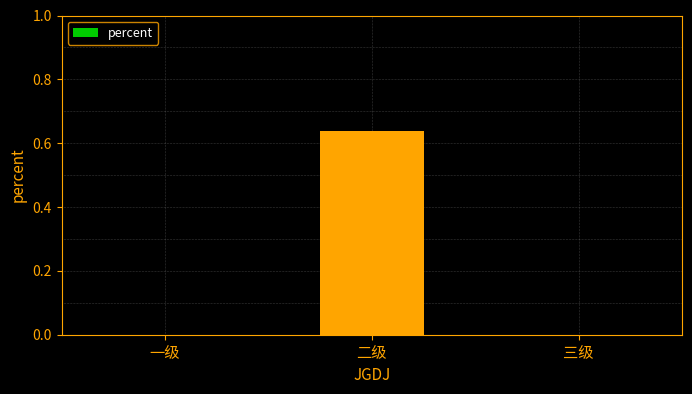

True or false: the data shows -0.2 at 三级.

False